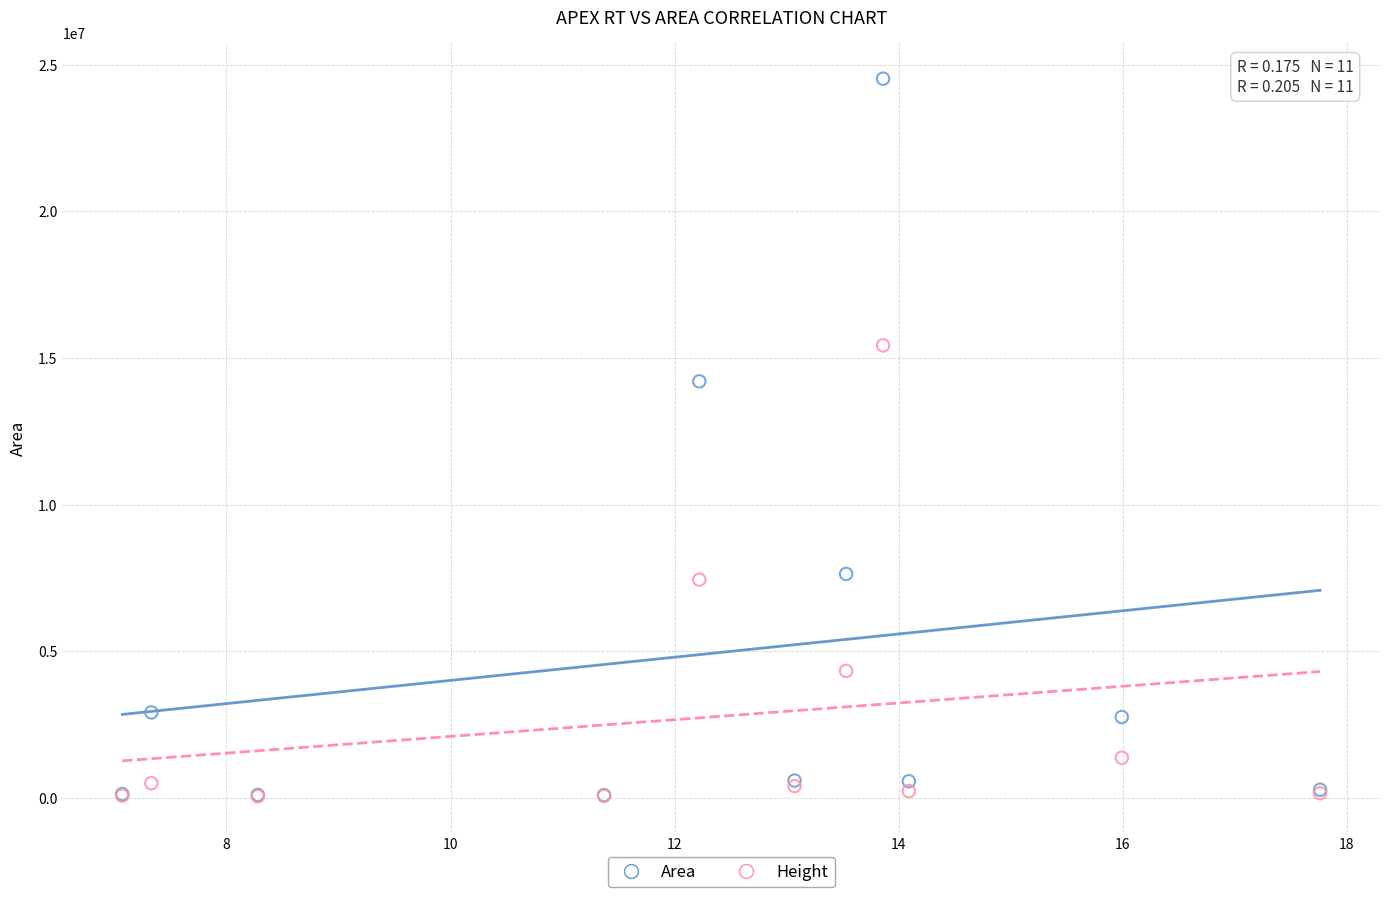

In the Area series, what Y value is closest to 12305447?

14201635.9